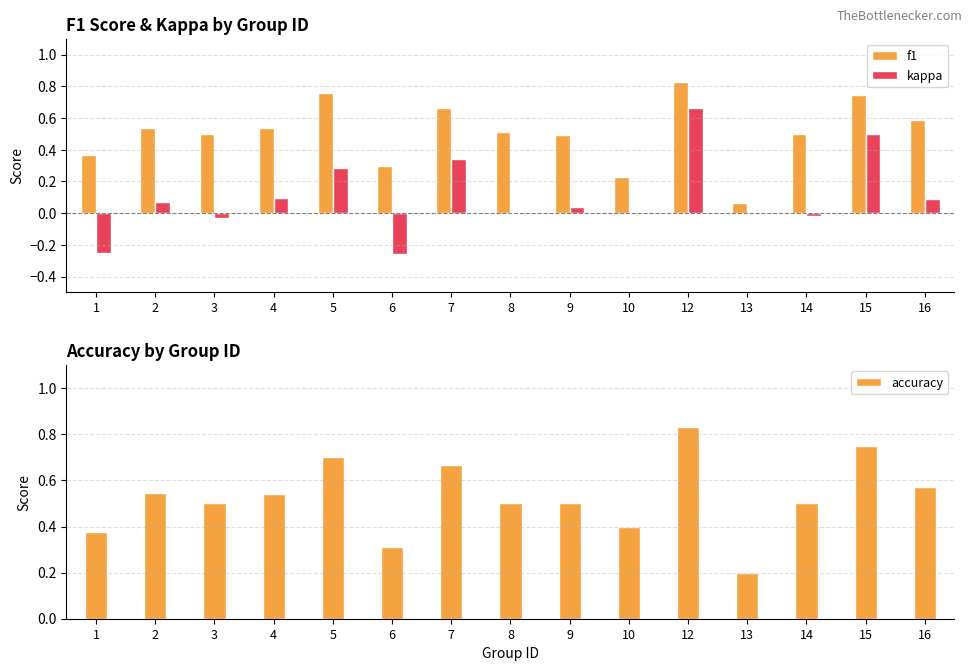

What is the approximate value of accuracy at 8?

0.5